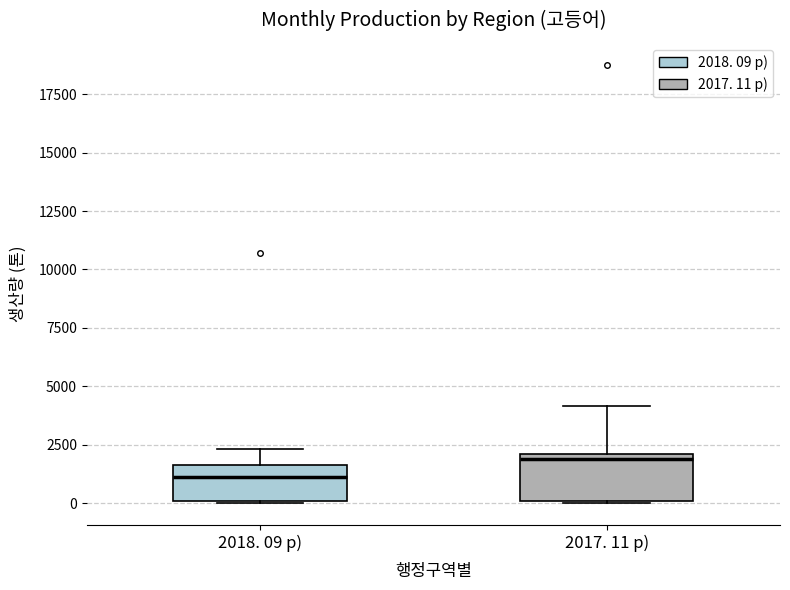

Reading left to right, transcribe this box plot: for each box, give where its median line is, the range the box spans, and where its two whiskers end, as read against the y-axis. The values are not printed on the chart, so give them approximately, as read against the axis.

2018. 09 p): median 1000, box 0 to 1500, whiskers 0 to 2500
2017. 11 p): median 2000 (just below the box's upper edge), box 0 to 2000, whiskers 0 to 4000